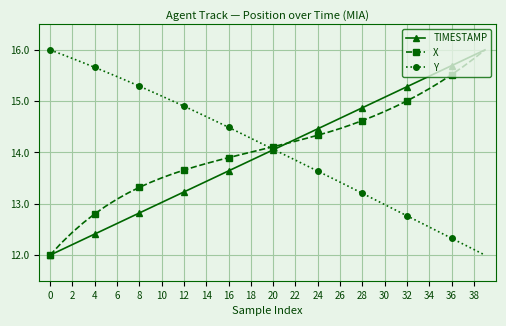

What is the value of the Y point at the 19th from the left?

14.3